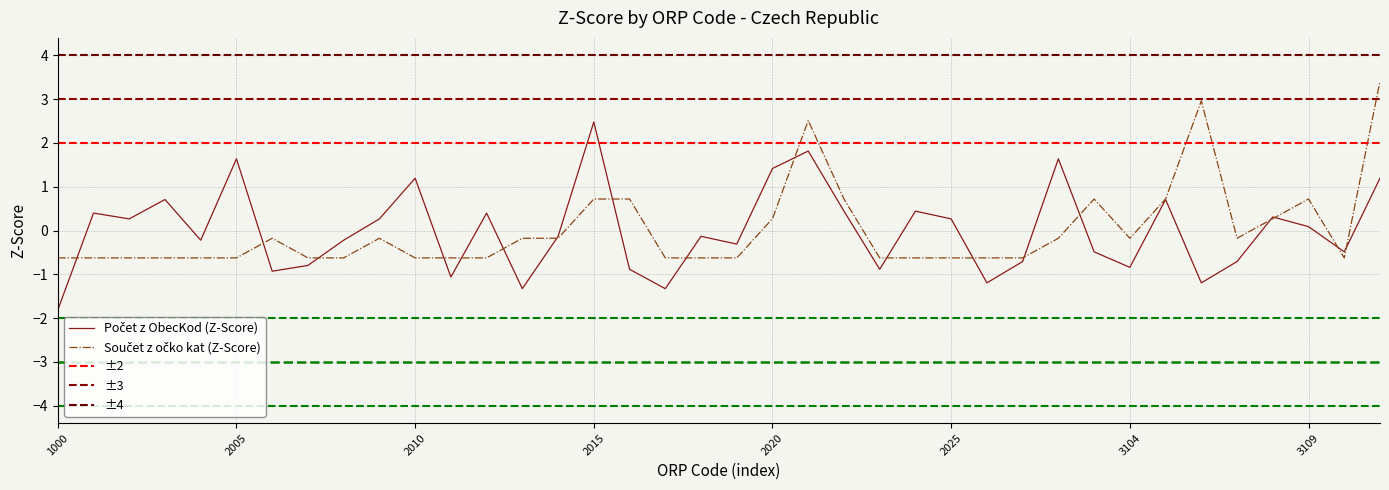

True or false: Počet z ObecKod has a value of 0.6 at 2005.

False